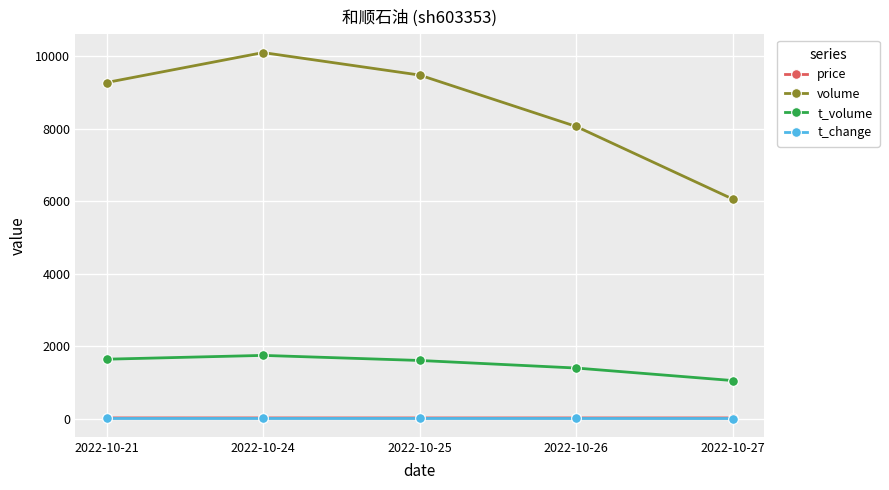

Between 2022-10-21 and 2022-10-26, which series saw the biggest shift?

volume